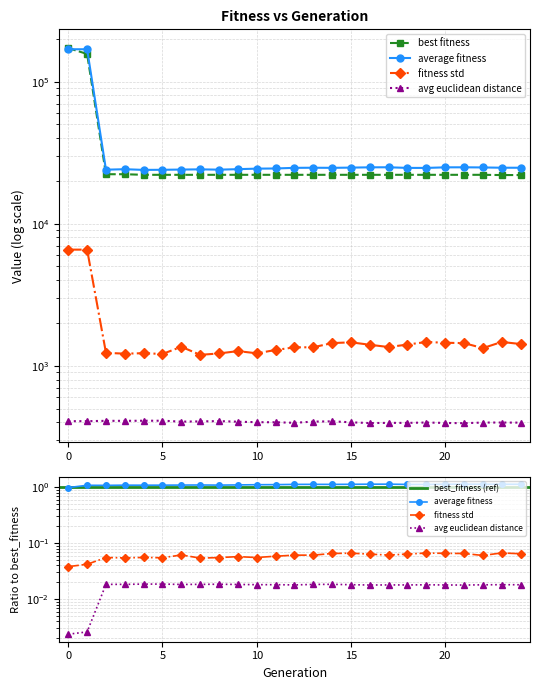

Reading left to right, transcribe all the data shown in this chart.

best_fitness: 172157.0	156539.8	22294.5	22294.5	22082.8	22082.8	22082.8	22082.8	22082.8	22082.8	22082.8	22082.8	22082.8	22082.8	22082.8	22082.8	22082.8	22082.8	22082.8	22082.8	22082.8	22082.8	22082.8	21997.4	21997.4
average_fitness: 168938.0	168938.0	23997.7	24178.1	23915.5	23956.0	24043.7	24127.4	24008.3	24197.9	24405.2	24470.3	24723.7	24765.3	24728.1	24816.5	24929.8	24951.0	24699.2	24694.0	24924.5	24942.9	24883.5	24771.9	24765.0
fitness_std: 6568.6	6568.6	1234.0	1216.9	1226.4	1211.2	1360.7	1194.4	1221.1	1268.7	1224.5	1291.6	1348.2	1350.3	1444.7	1462.8	1406.0	1354.5	1411.0	1471.0	1452.6	1443.8	1331.5	1471.6	1422.7
avg_euclidean_distance: 407.6	407.6	409.8	409.8	410.5	410.6	404.6	406.1	408.1	404.1	400.9	400.5	396.9	404.6	406.6	400.2	395.2	396.6	396.4	398.8	396.0	394.4	398.6	398.7	398.0